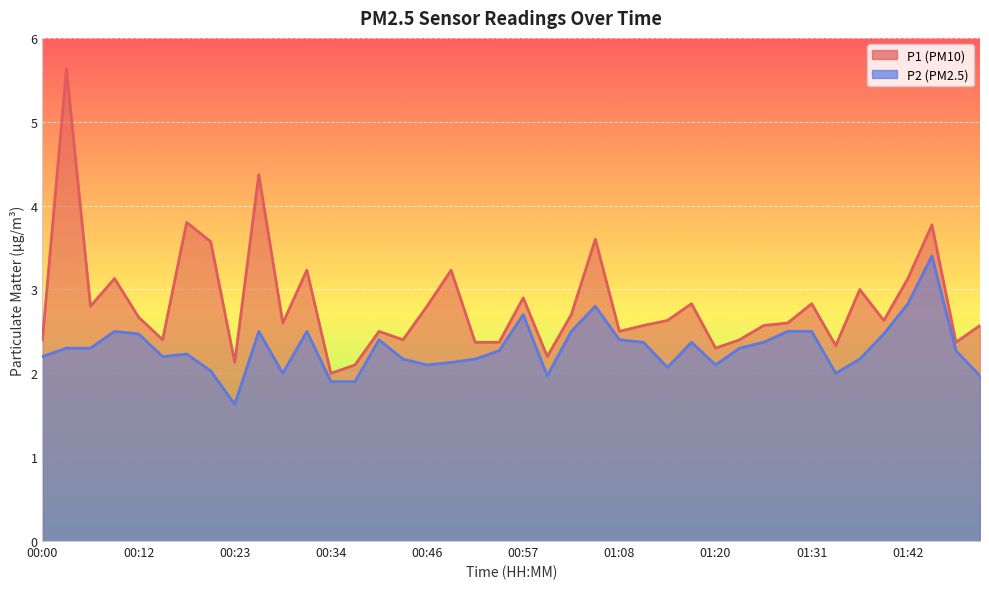

Count the number of categories in the chart.

40